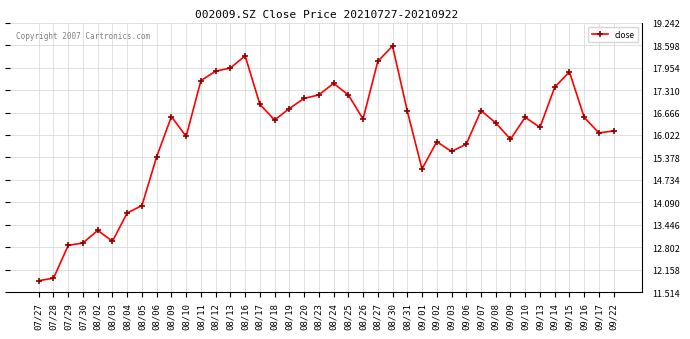

How many interior local peaks (higher than both neighbors) does the data have?

9